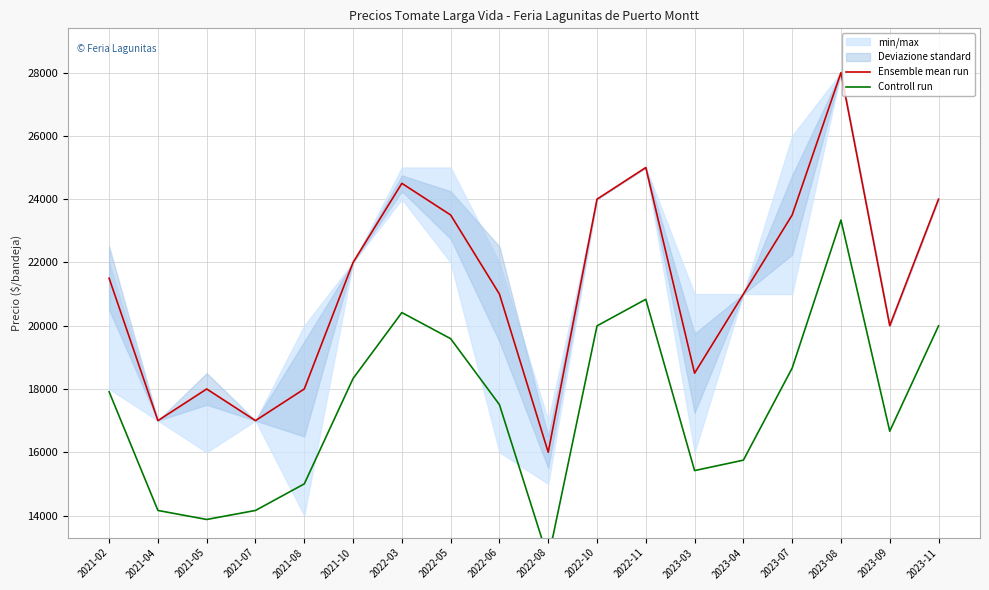

Rank the series by their maximum value, from lowest to highest.

Controll run, Ensemble mean run